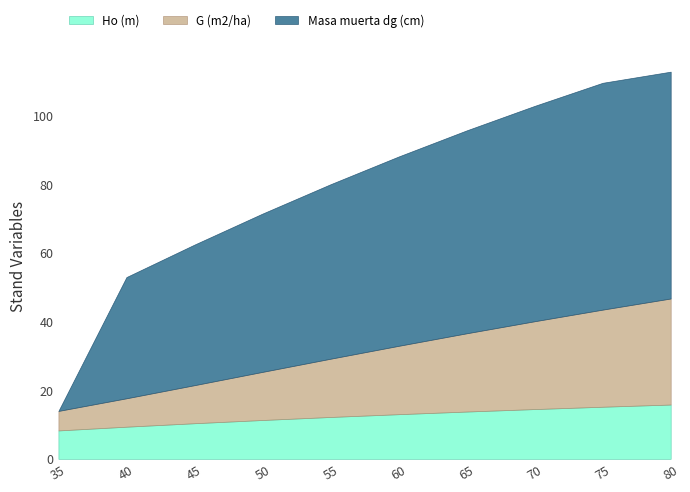

How many lines are shown in the chart?

3